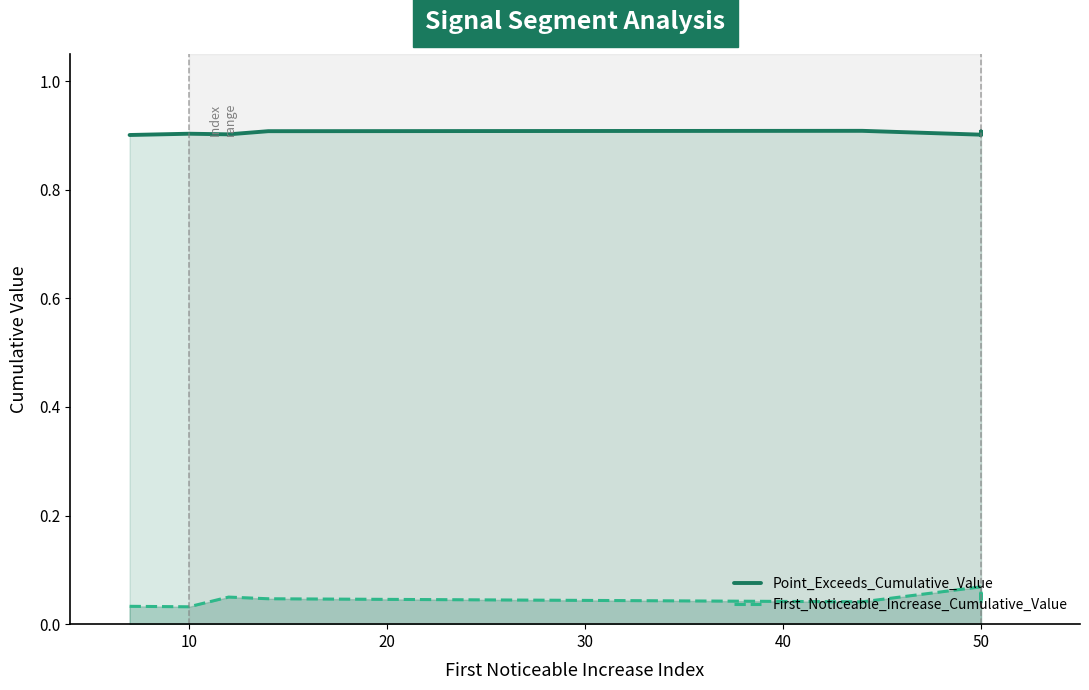

What is the label of the 10th point from the left?

50